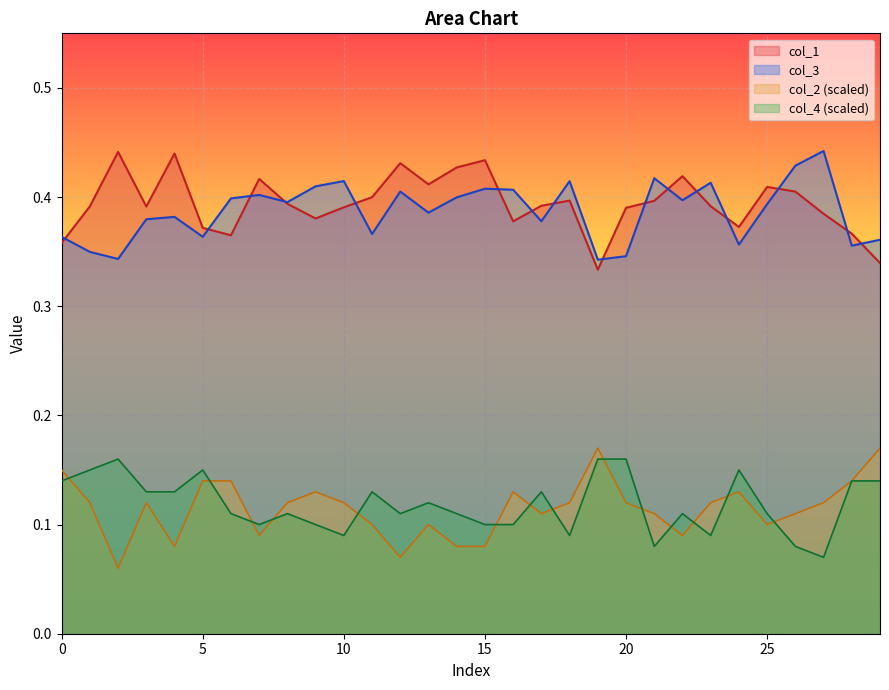

Reading left to right, list all the values displayed in this chart.

col_1: 0.4	0.4	0.4	0.4	0.4	0.4	0.4	0.4	0.4	0.4	0.4	0.4	0.4	0.4	0.4	0.4	0.4	0.4	0.4	0.3	0.4	0.4	0.4	0.4	0.4	0.4	0.4	0.4	0.4	0.3
col_3: 0.4	0.3	0.3	0.4	0.4	0.4	0.4	0.4	0.4	0.4	0.4	0.4	0.4	0.4	0.4	0.4	0.4	0.4	0.4	0.3	0.3	0.4	0.4	0.4	0.4	0.4	0.4	0.4	0.4	0.4
col_2: 0.1	0.1	0.1	0.1	0.1	0.1	0.1	0.1	0.1	0.1	0.1	0.1	0.1	0.1	0.1	0.1	0.1	0.1	0.1	0.2	0.1	0.1	0.1	0.1	0.1	0.1	0.1	0.1	0.1	0.2
col_4: 0.1	0.1	0.2	0.1	0.1	0.1	0.1	0.1	0.1	0.1	0.1	0.1	0.1	0.1	0.1	0.1	0.1	0.1	0.1	0.2	0.2	0.1	0.1	0.1	0.1	0.1	0.1	0.1	0.1	0.1